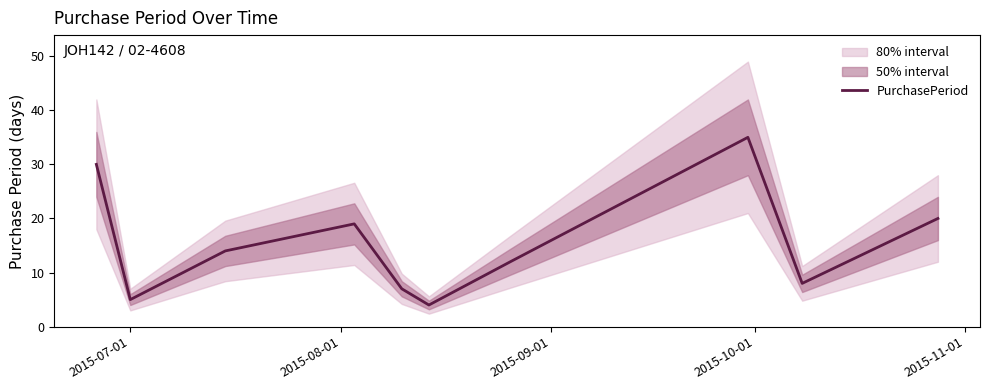

What is the value of the 5th point from the left?

7